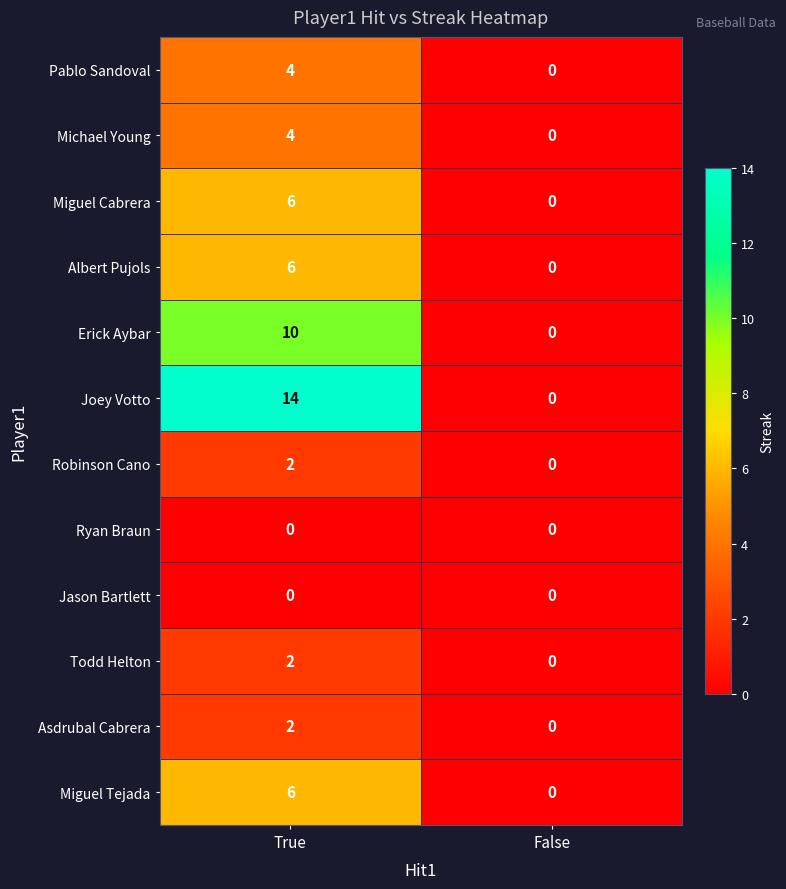

Reading left to right, transcribe all the data shown in this chart.

Pablo Sandoval: 4	0
Michael Young: 4	0
Miguel Cabrera: 6	0
Albert Pujols: 6	0
Erick Aybar: 10	0
Joey Votto: 14	0
Robinson Cano: 2	0
Ryan Braun: 0	0
Jason Bartlett: 0	0
Todd Helton: 2	0
Asdrubal Cabrera: 2	0
Miguel Tejada: 6	0